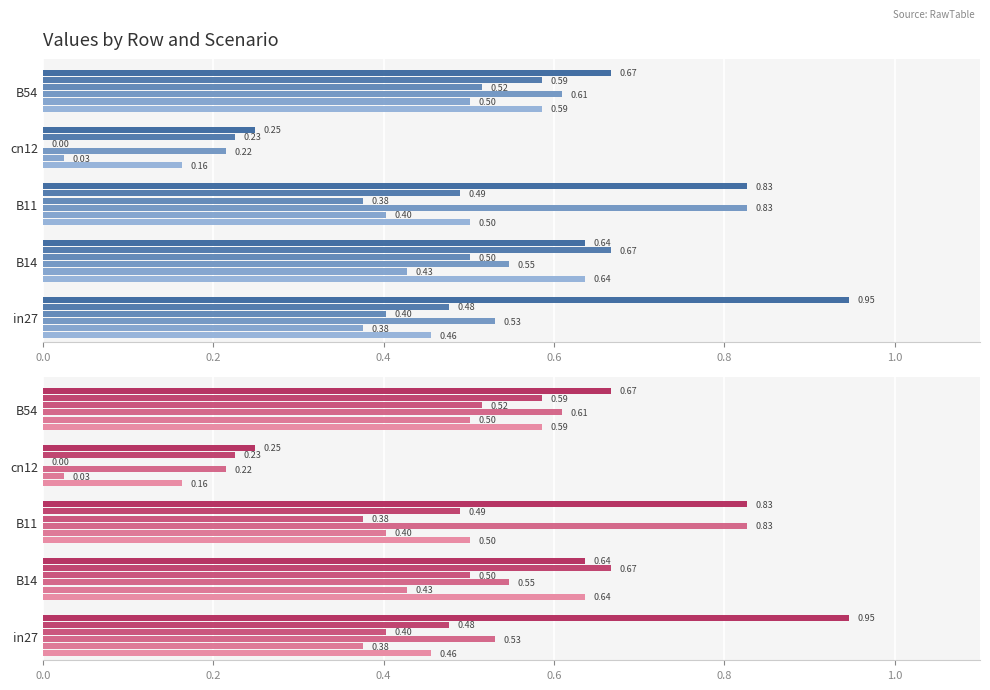

What is the maximum value for job345_scenario2_650?

0.6